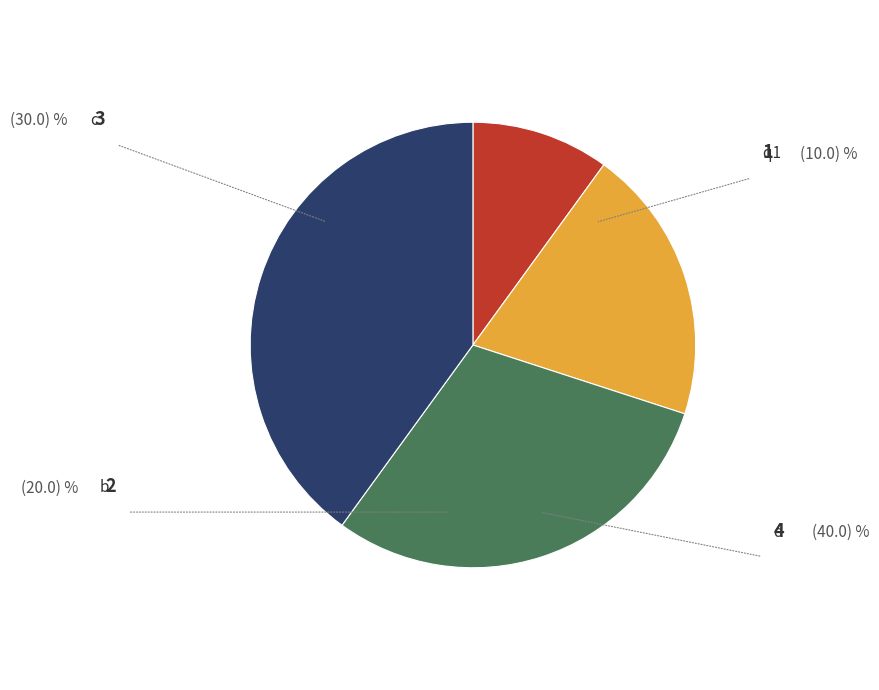

To the nearest percent, what is the difference between the largest and smallest slice percentages?

30%